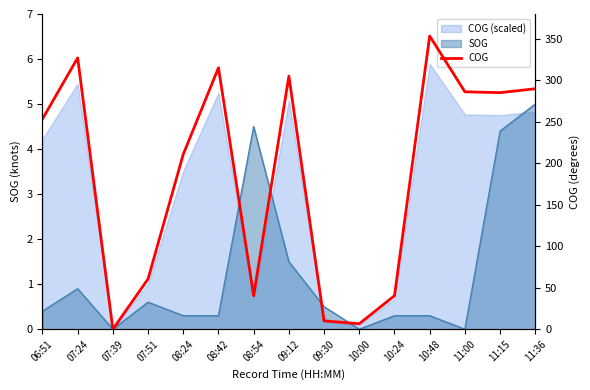

What is the label of the 1st point from the right?

11:36